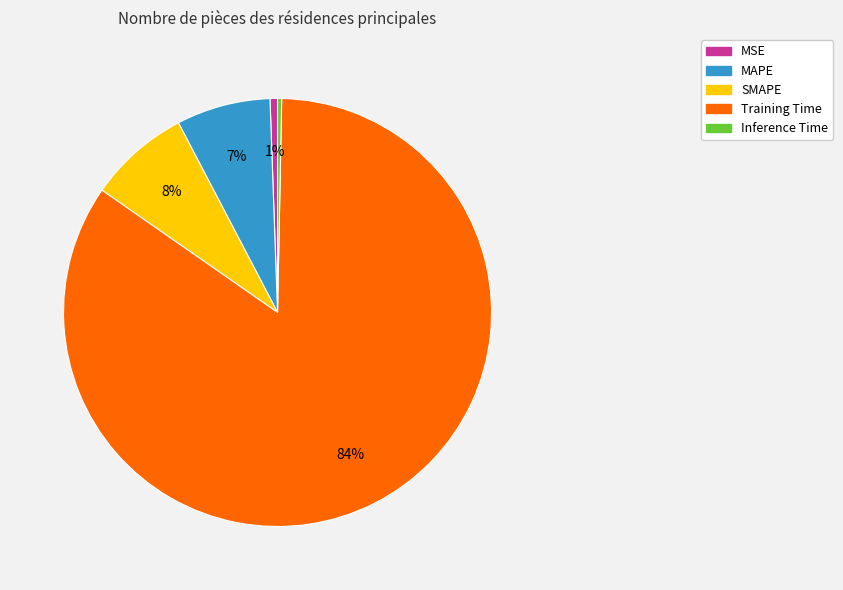

True or false: MAPE accounts for 1% of the total.

False